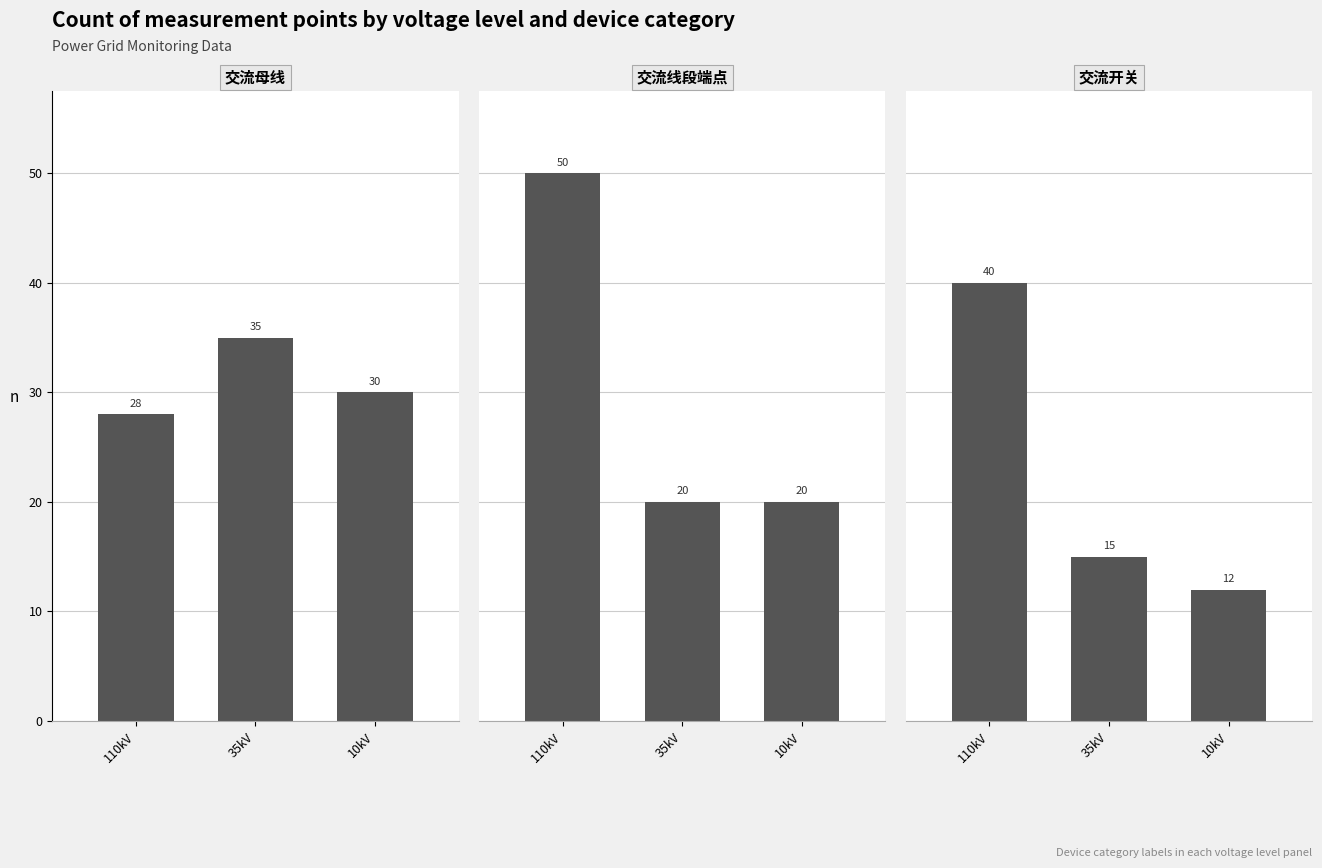

Which has a higher value, 35kV or 10kV?

35kV